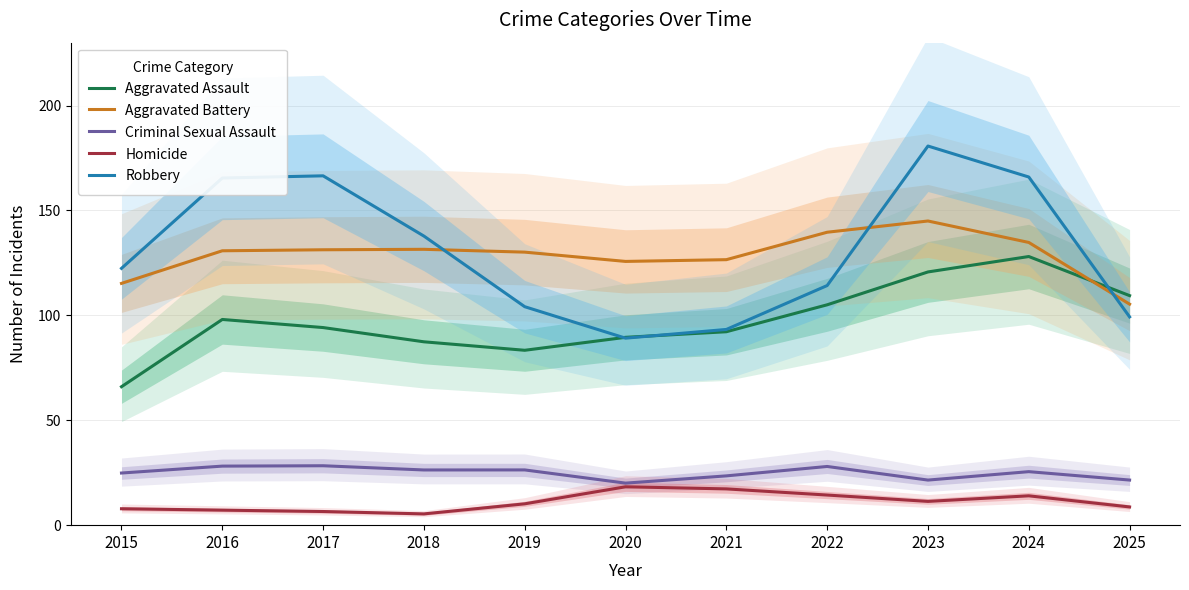

Where is Aggravated Battery nearest to the value 125?

2020